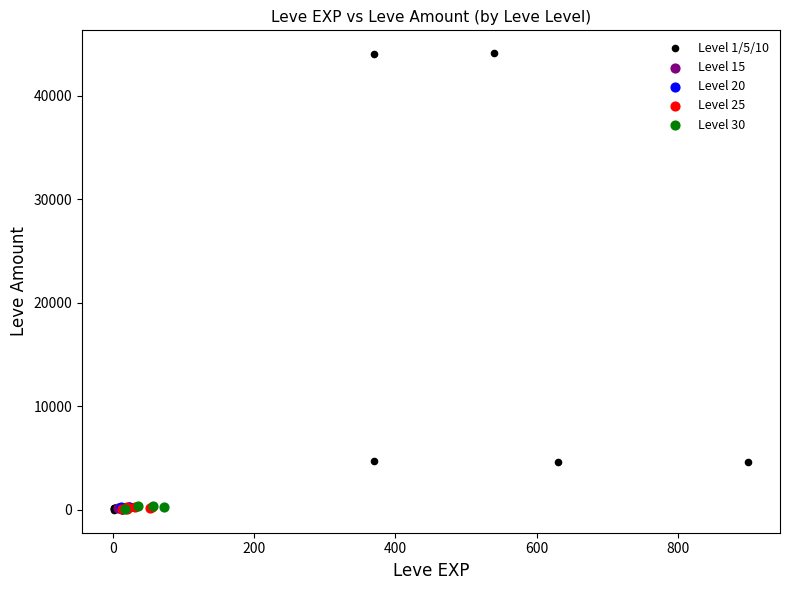

Which series contains the highest Y value?

Level 1/5/10